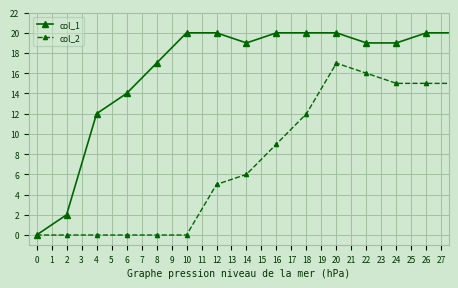

Which series has the largest total across all categories?

col_1